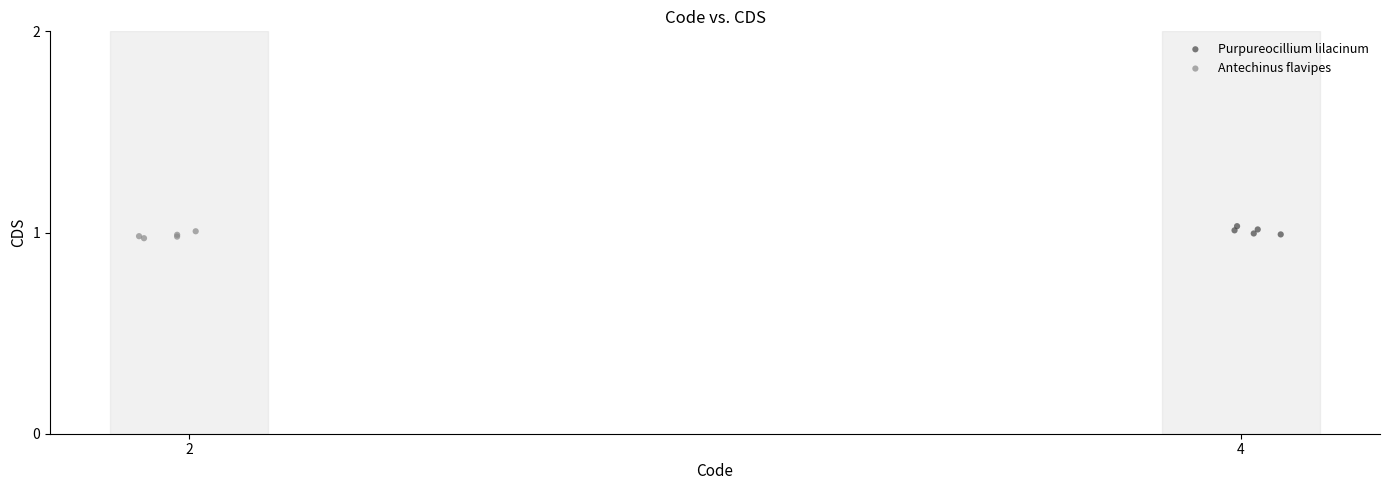

Which series contains the highest Y value?

Purpureocillium lilacinum